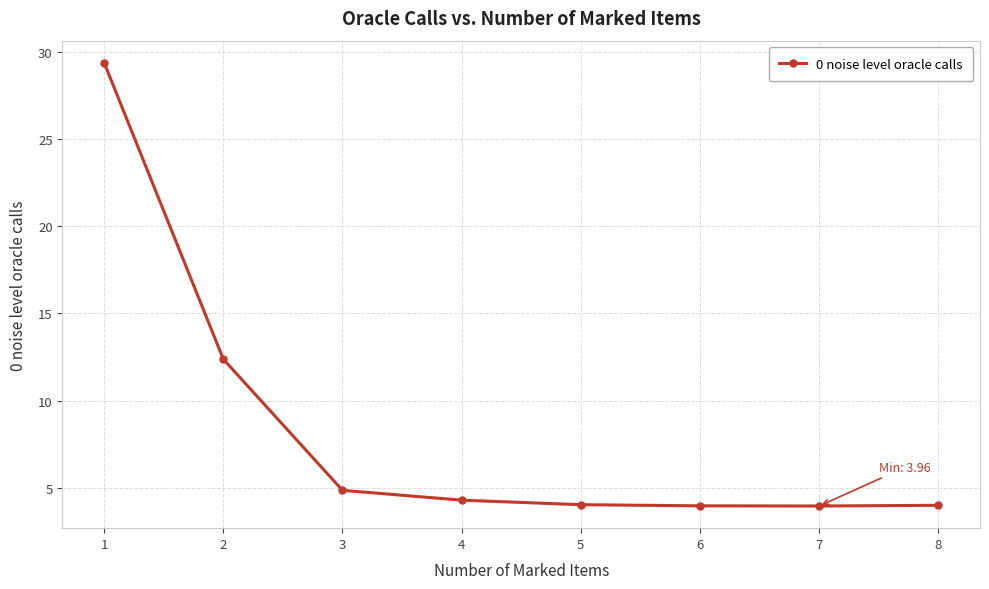

How many distinct data groups are displayed?

1